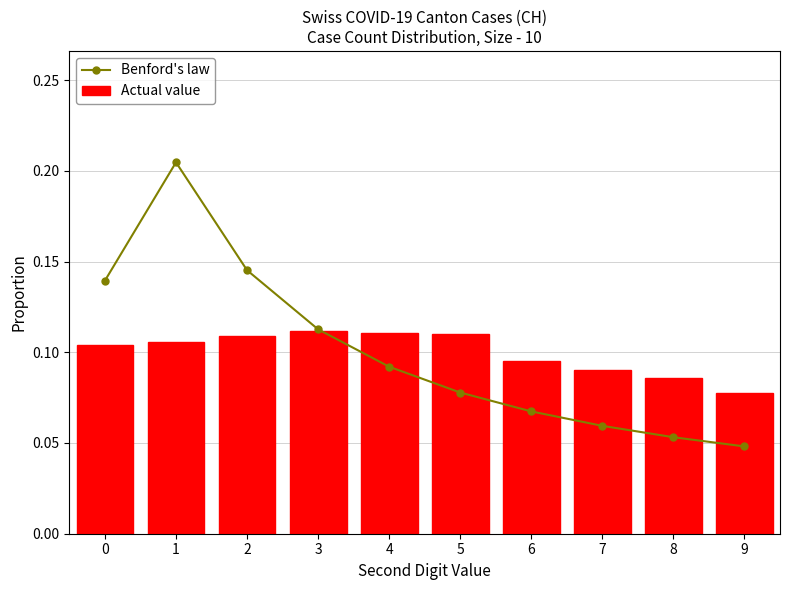

True or false: Actual value has a value of 0.1 at 1.

False